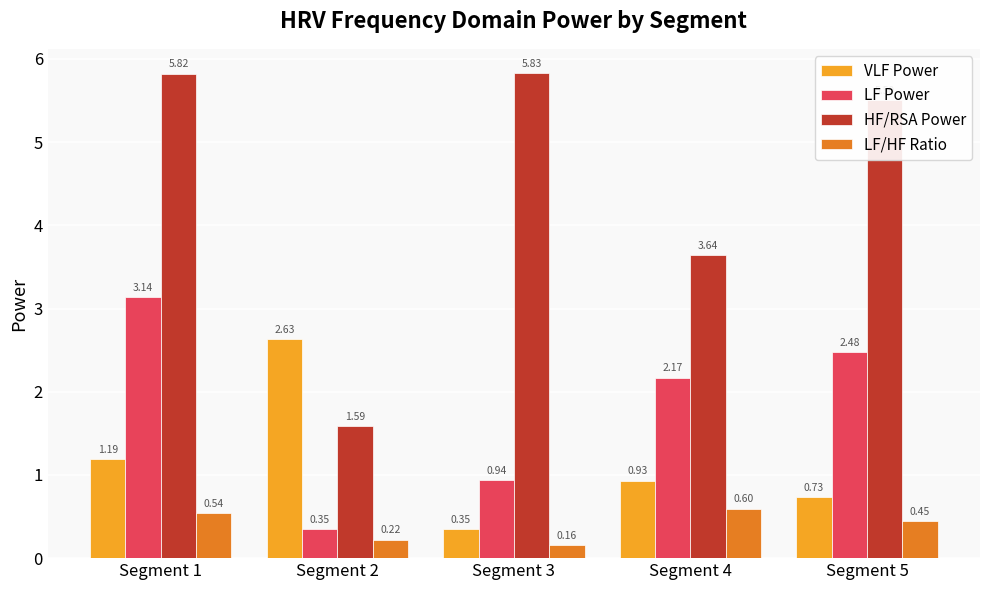

What is the sum of all LF Power values?

9.1